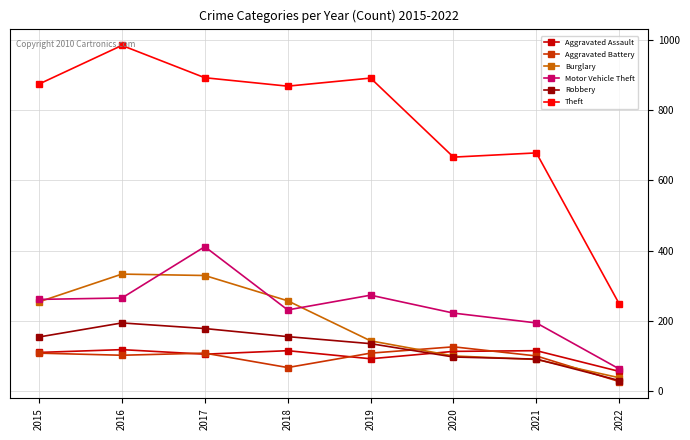

Which series has the largest total across all categories?

Theft